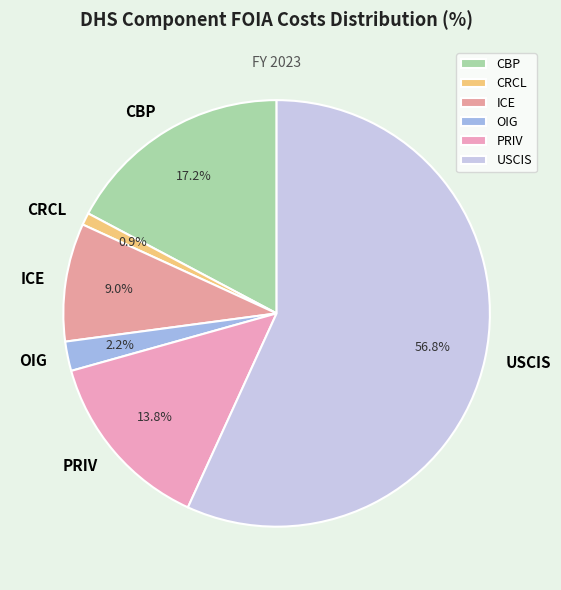

To the nearest percent, what is the difference between the USCIS and ICE slice percentages?

48%